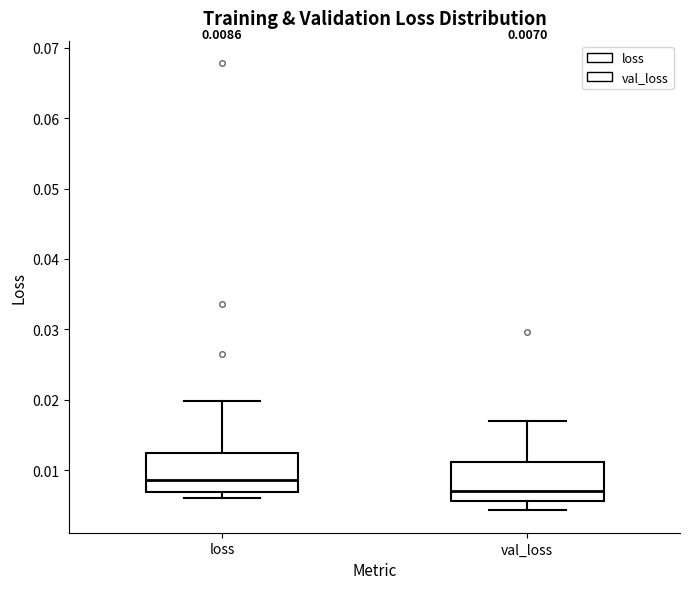

Which box's median line is the highest?

loss